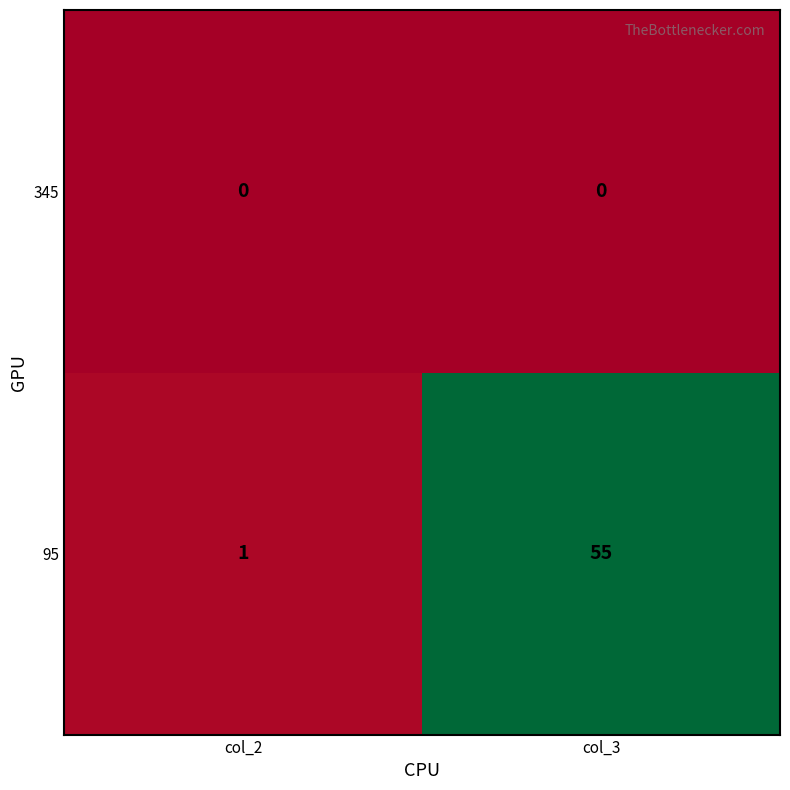

The 95 series shows 55 at col_3. True or false?

True